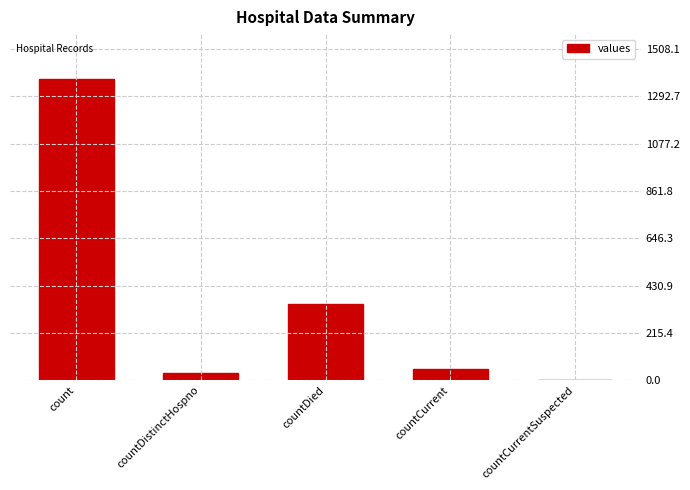

What is the maximum value shown in the chart?

1371